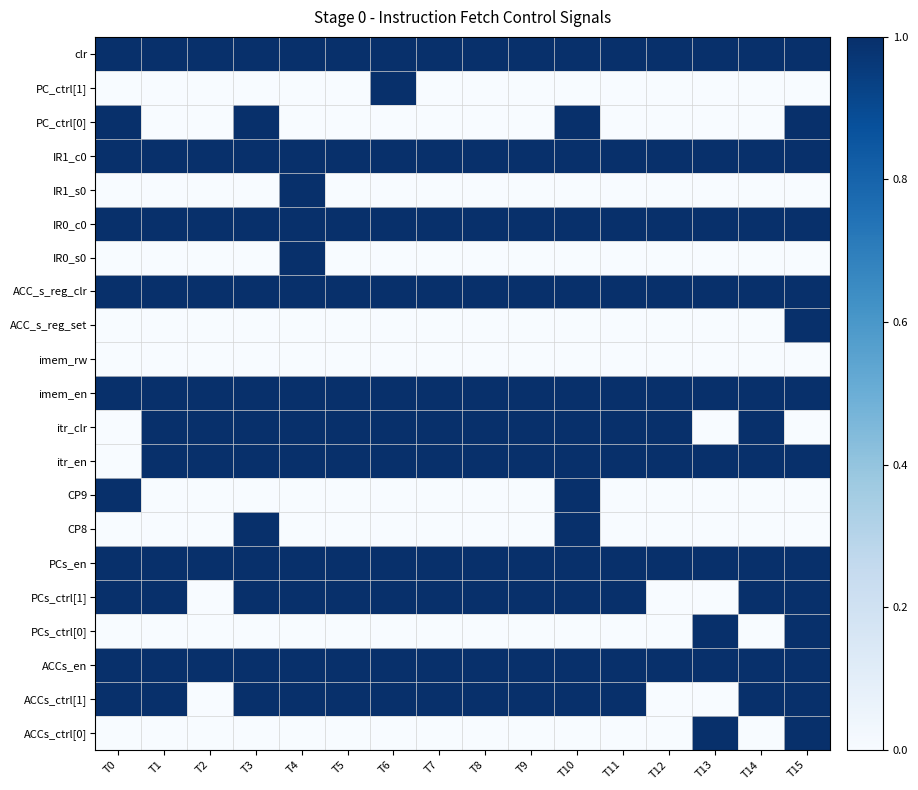

Which series has the largest range (max minus min)?

PC_ctrl[1]